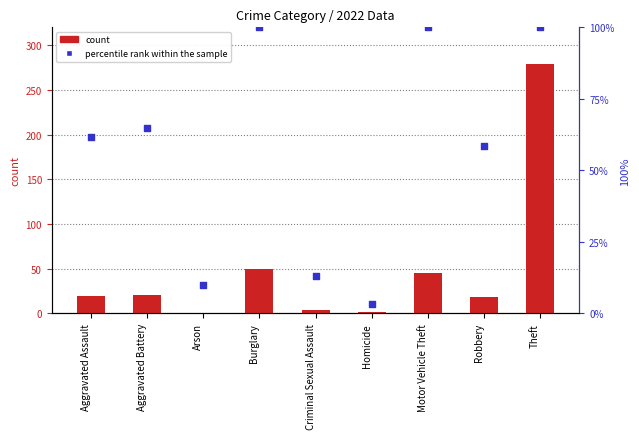

What are all the series names shown in the legend?

count, percentile rank within the sample